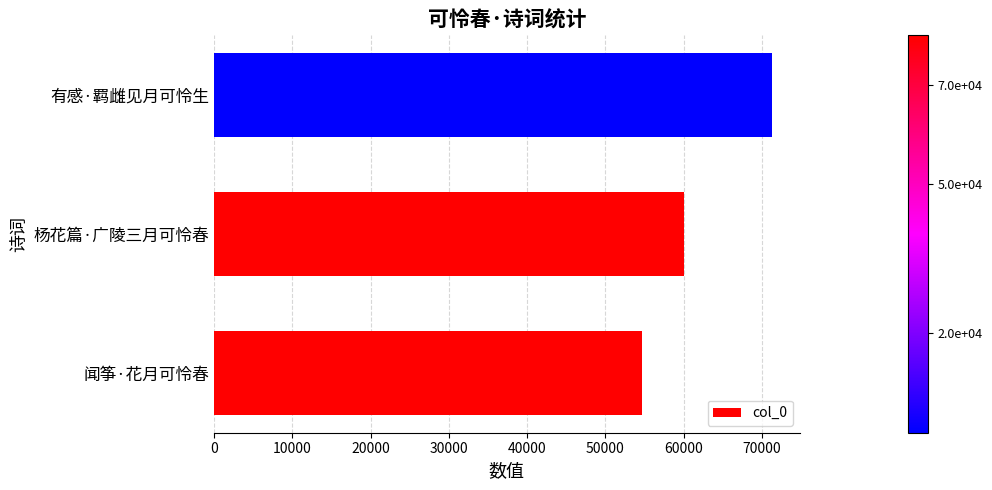

What is the change in value from 闻筝·花月可怜春 to 杨花篇·广陵三月可怜春?

+5353